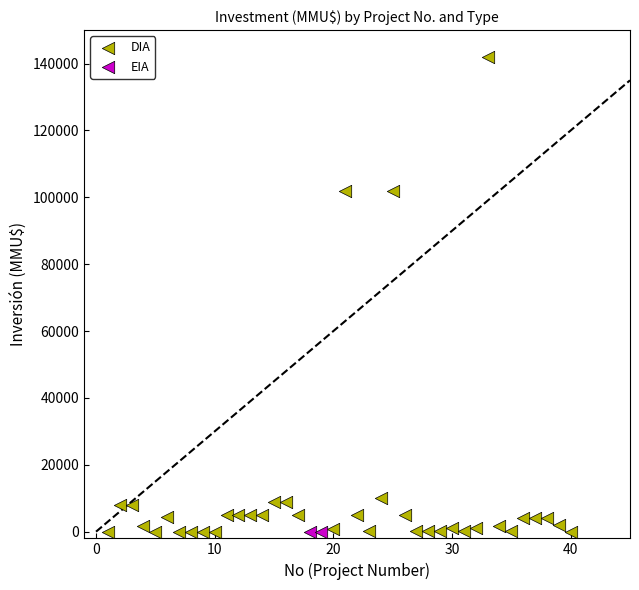

What are all the series names shown in the legend?

DIA, EIA